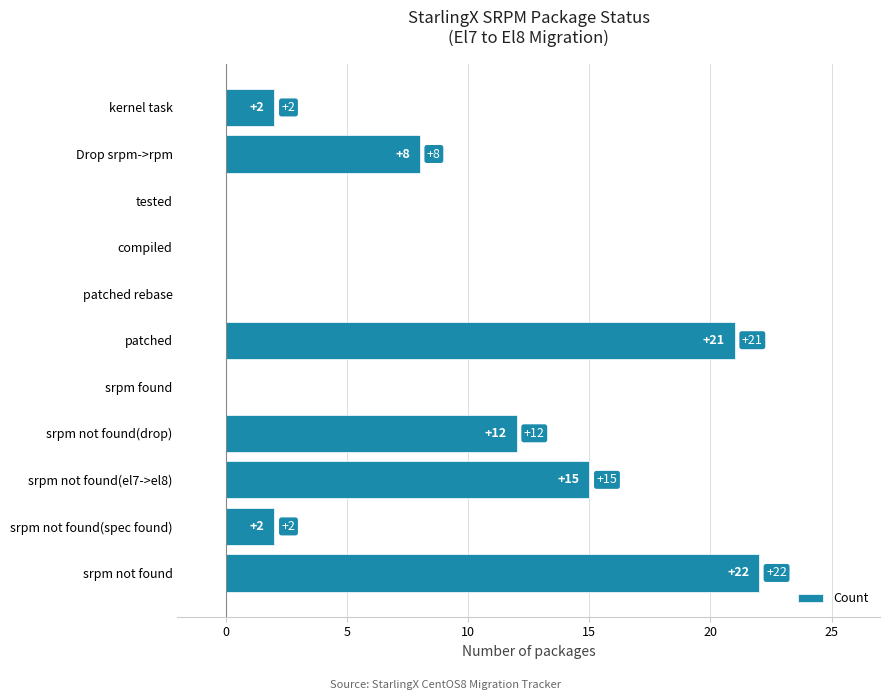

What is the greatest value displayed?

22